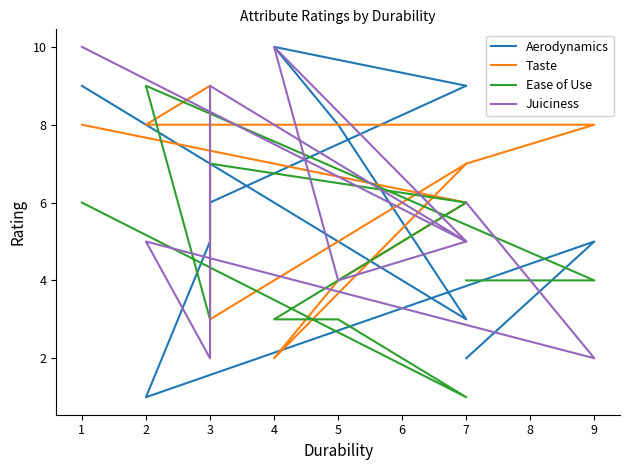

What are all the series names shown in the legend?

Aerodynamics, Taste, Ease of Use, Juiciness